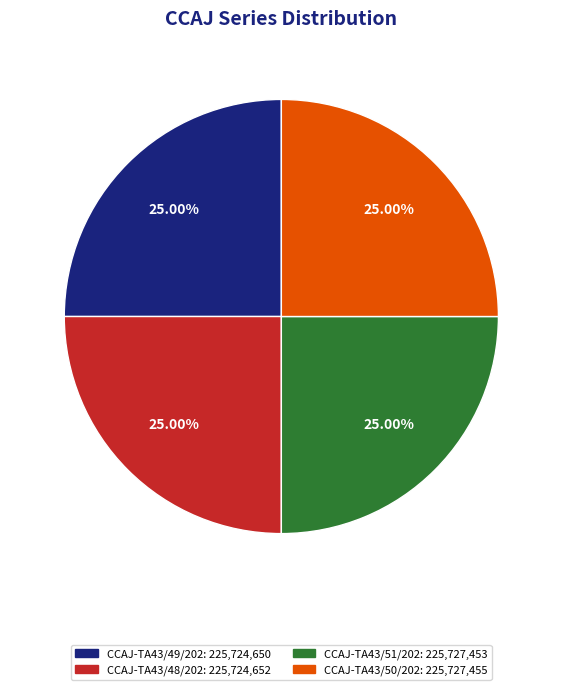

How many segments does this pie chart have?

4